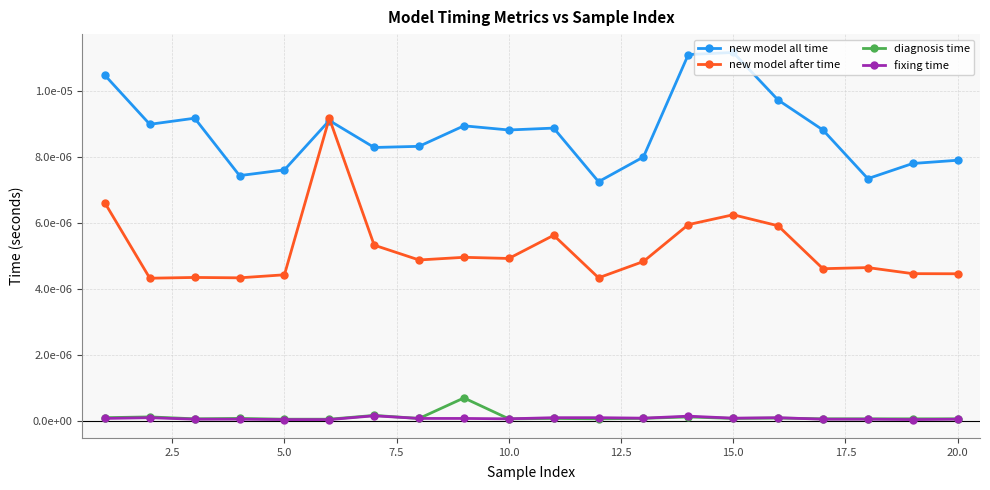

What are all the series names shown in the legend?

new model all time, new model after time, diagnosis time, fixing time